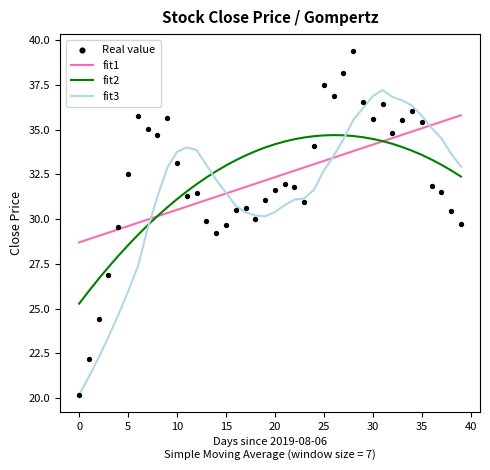

What is the total value across all series at 13?

126.3